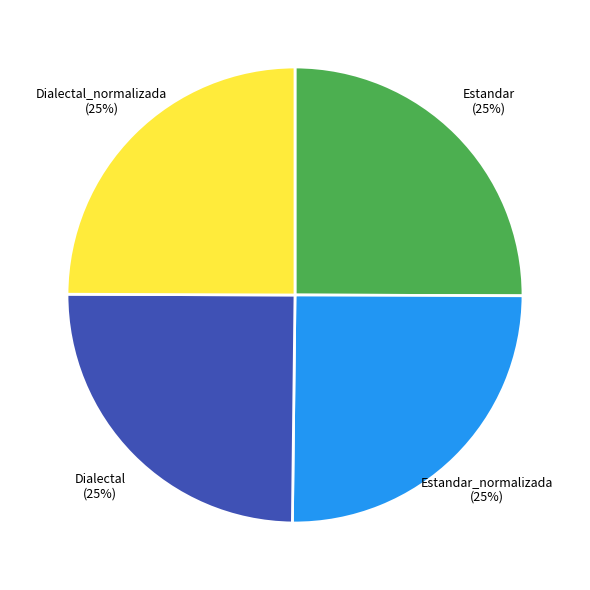

What is the ratio of the value at Estandar (25%) to the value at Dialectal_normalizada (25%)?

1.0